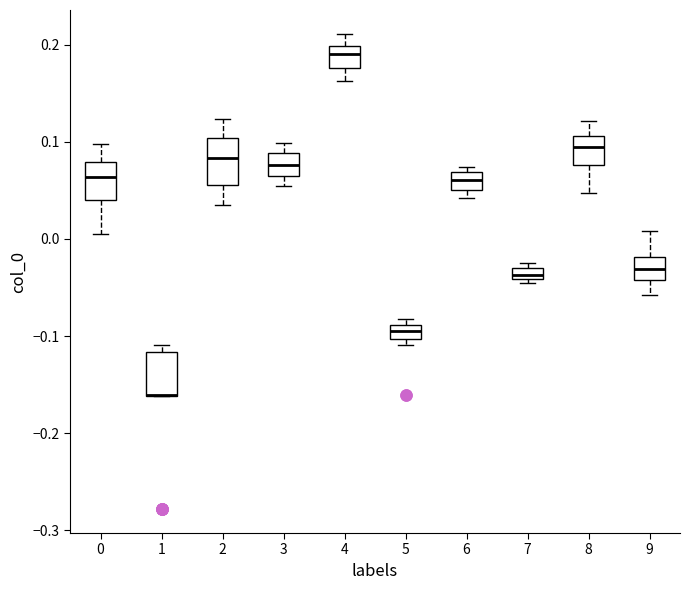

Where is the lower edge of the box at x = 1 on the y-axis? The values are not printed on the chart, so give them approximately, as read against the axis.

-0.16